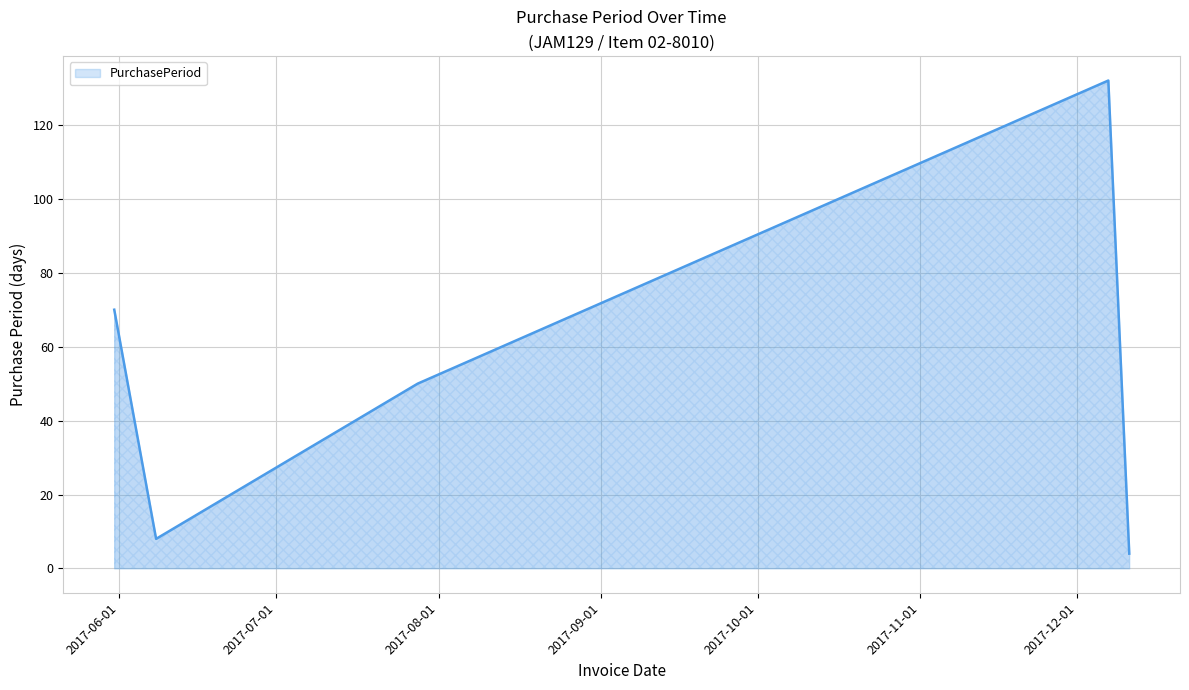

What is the difference between the second highest and minimum values?

66